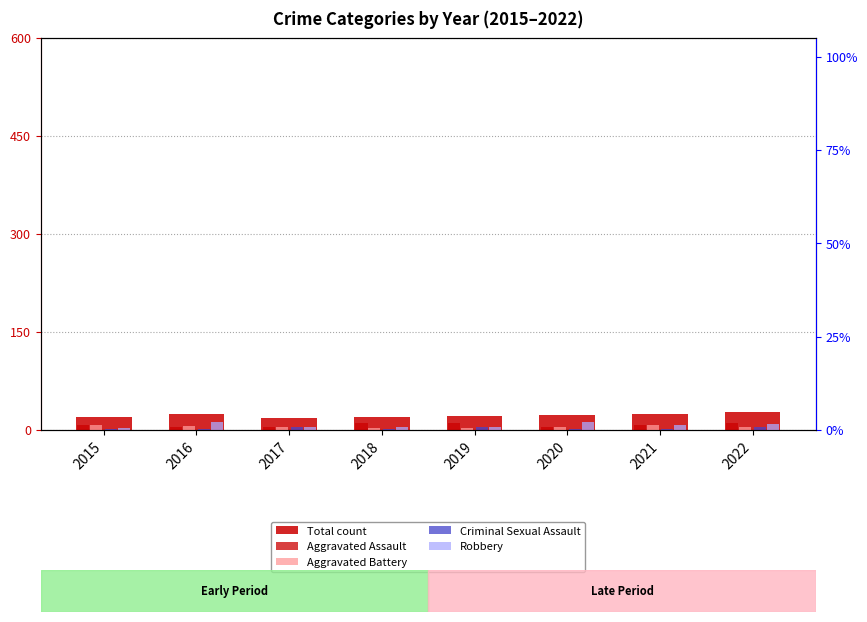

Read the Aggravated Battery value at 2018.

3